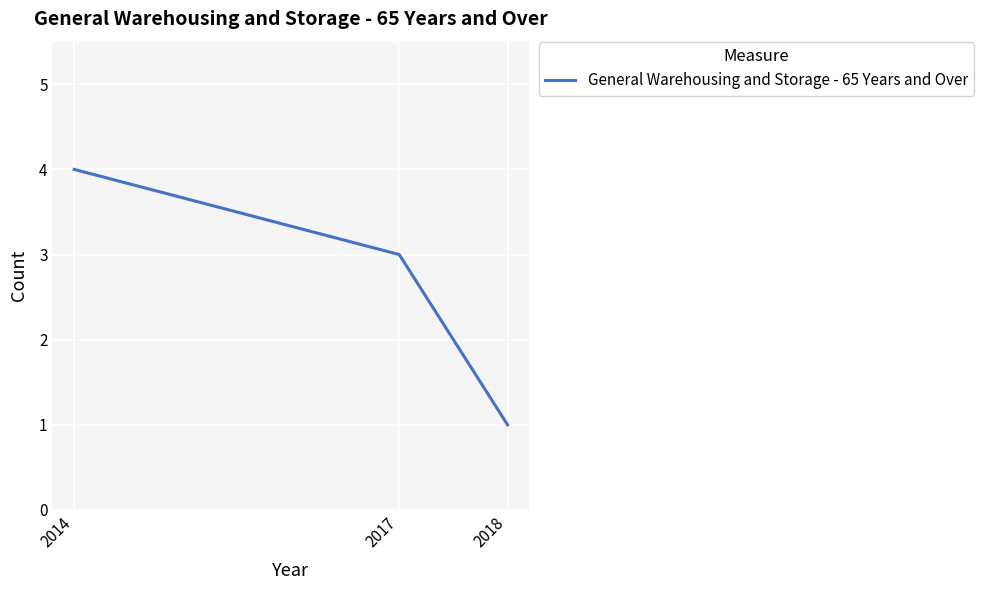

What is the ratio of the value at 2018 to the value at 2017?

0.3